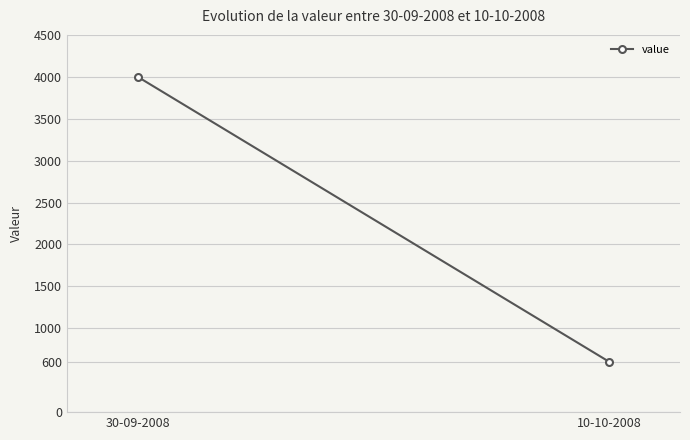

Reading right to left, extract all data points from this chart.

600	4000